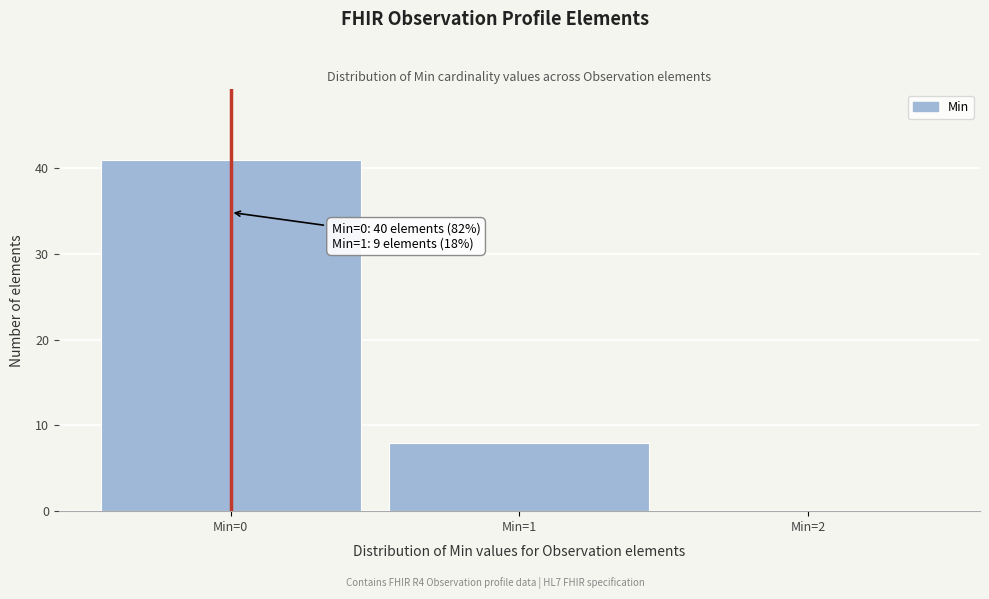

Over which range of the x-axis is the bar tallest?

-0.5 to 0.5